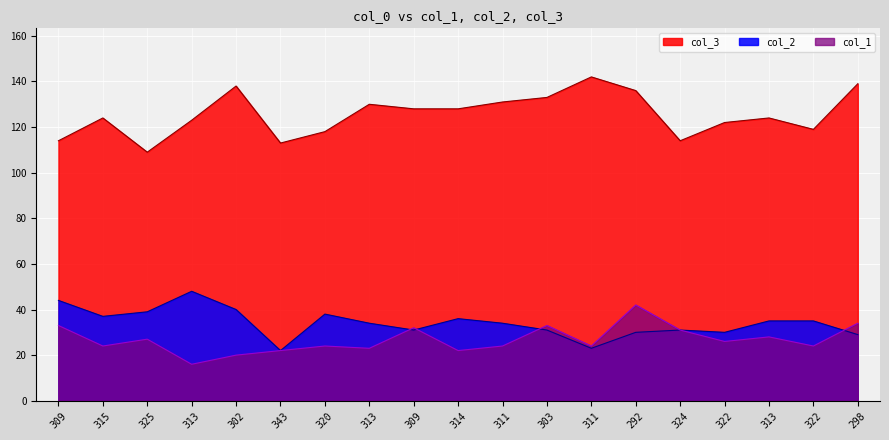

How many lines are shown in the chart?

3